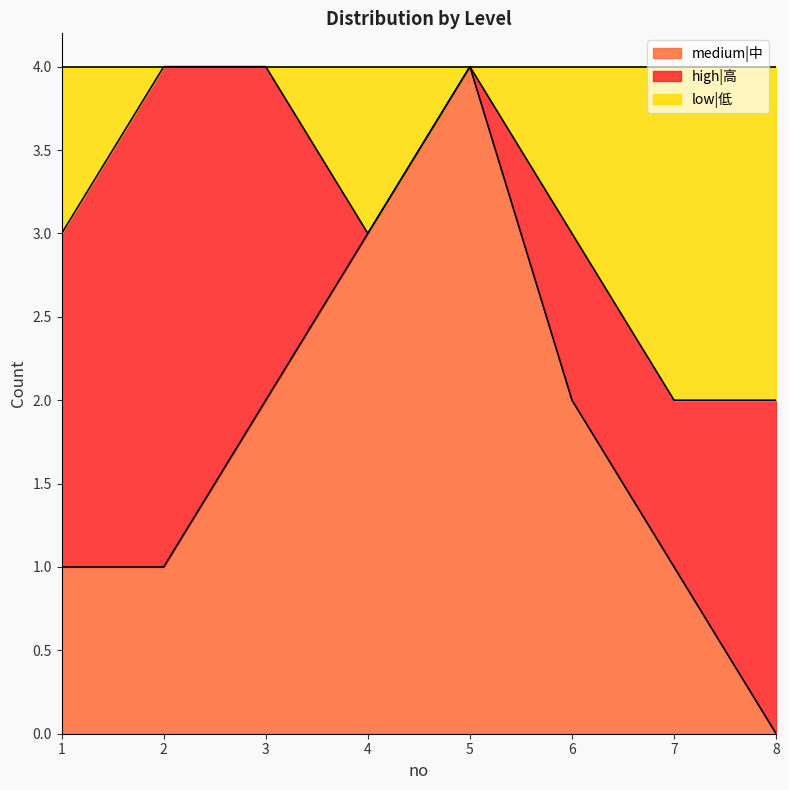

What is the maximum value for medium|中?

4